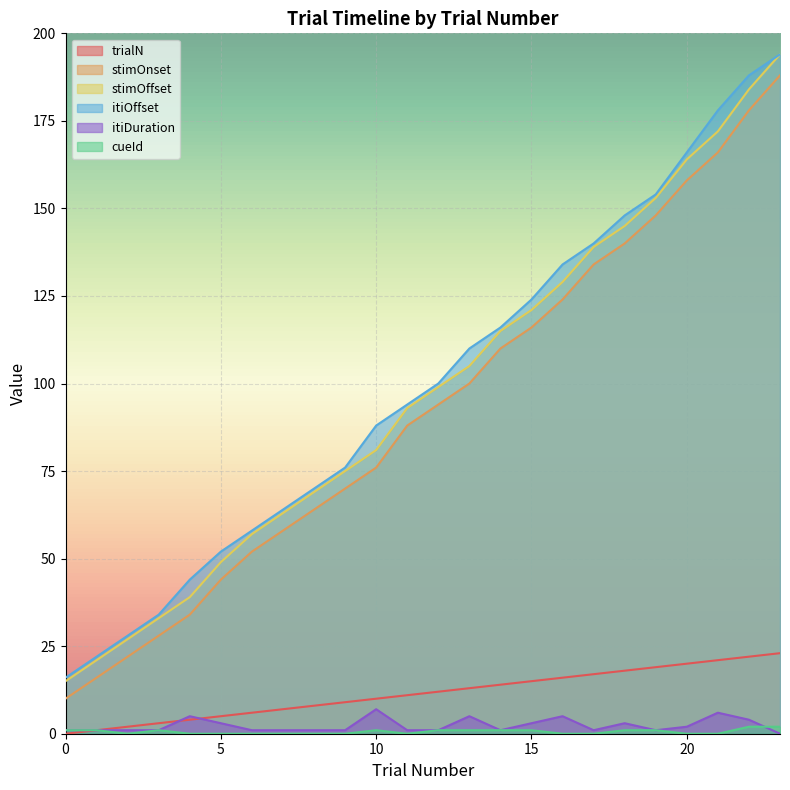

The trialN series shows 23 at 14. True or false?

False